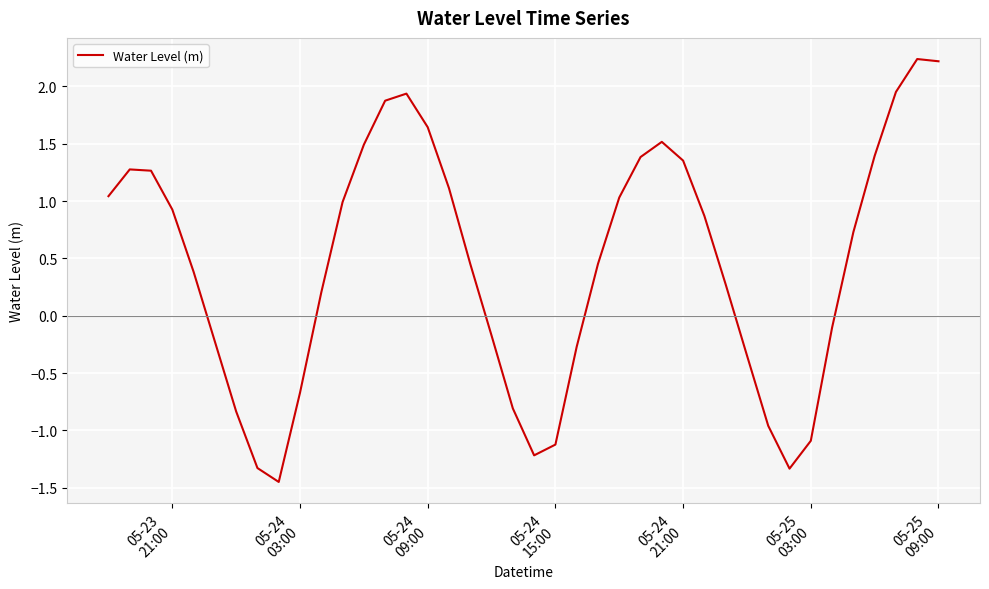

How many lines are shown in the chart?

1